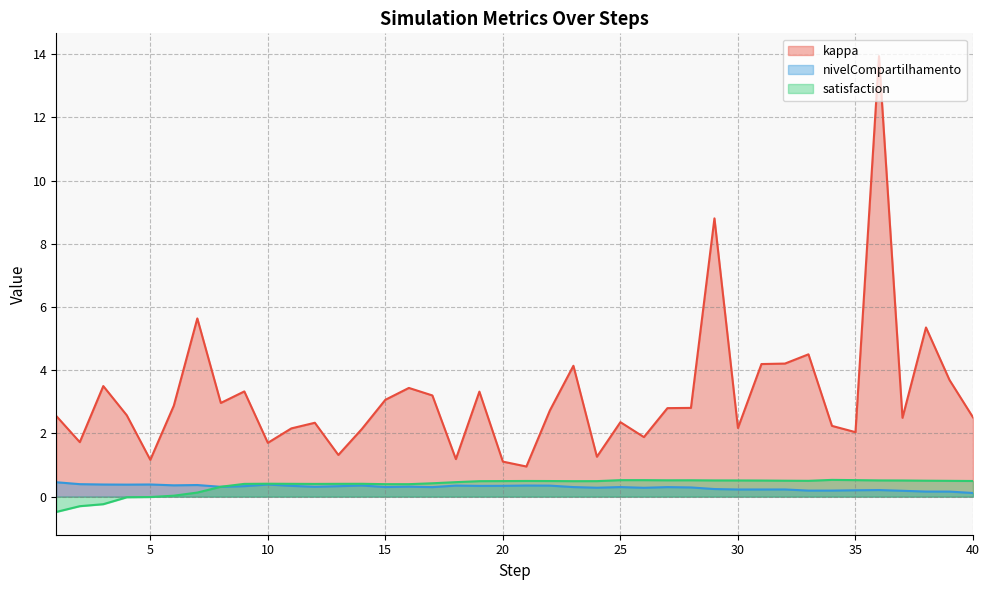

At which category is the sum across all series the highest?

36